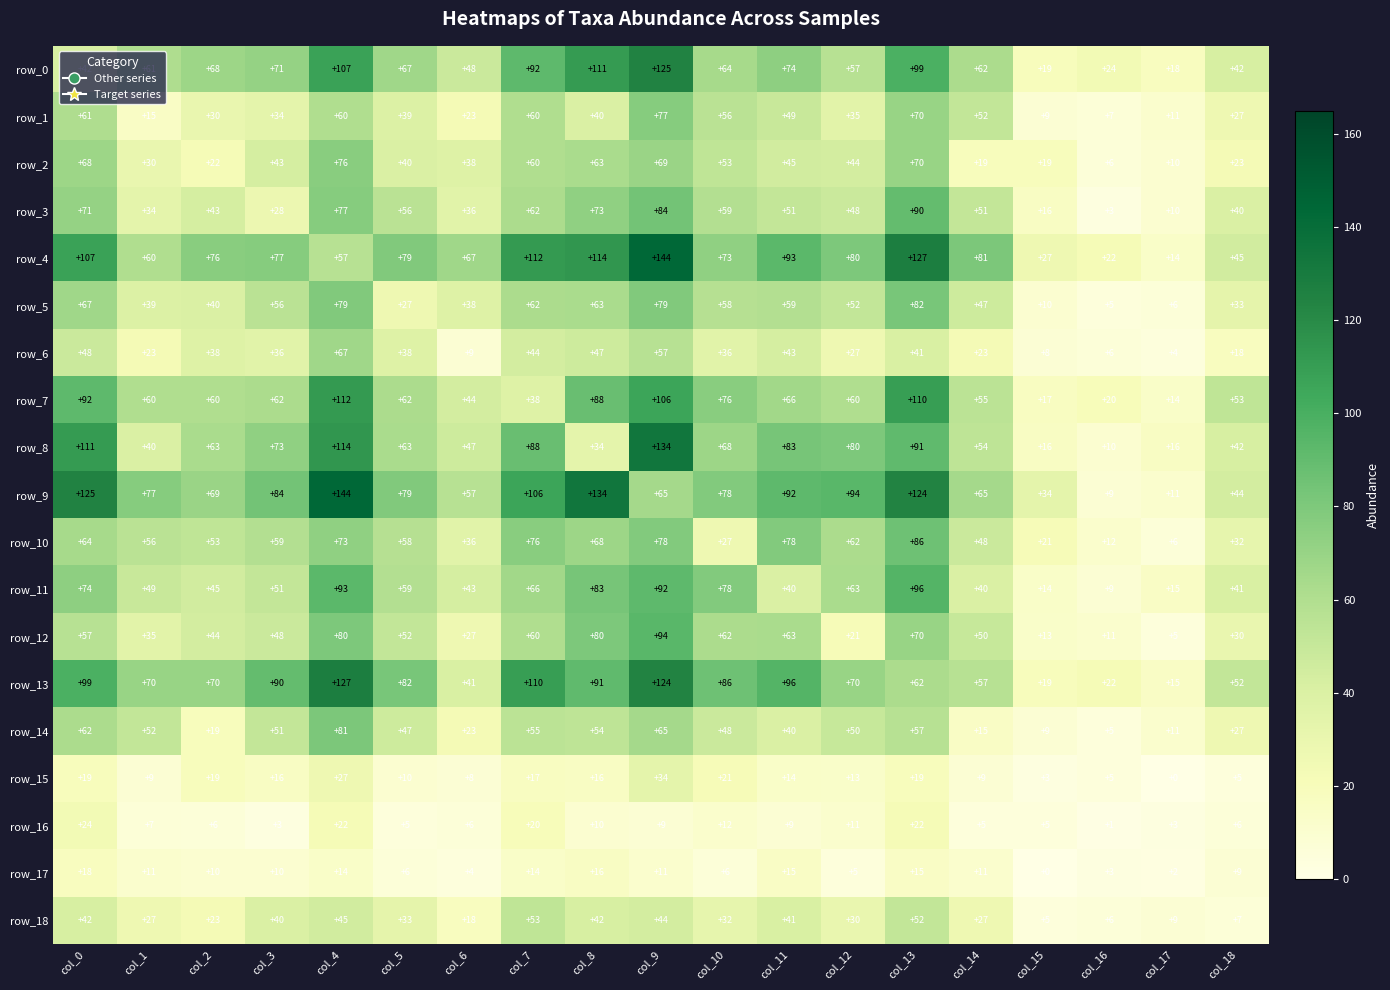

Which series has the largest total across all categories?

row_9